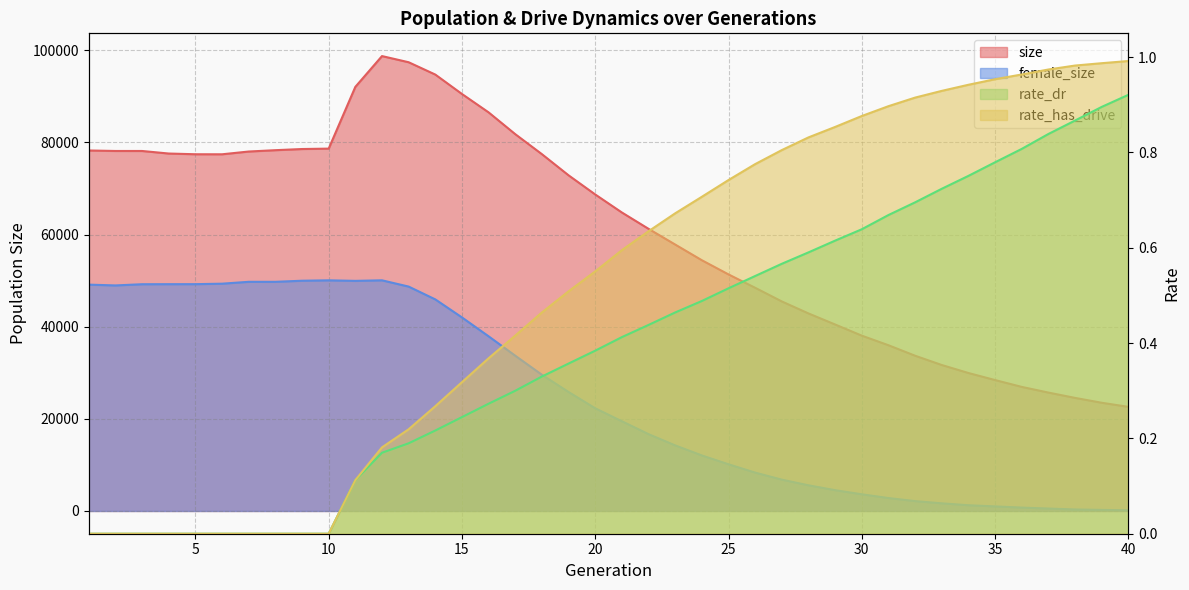

True or false: female_size has more than 1 interior local peaks.

True